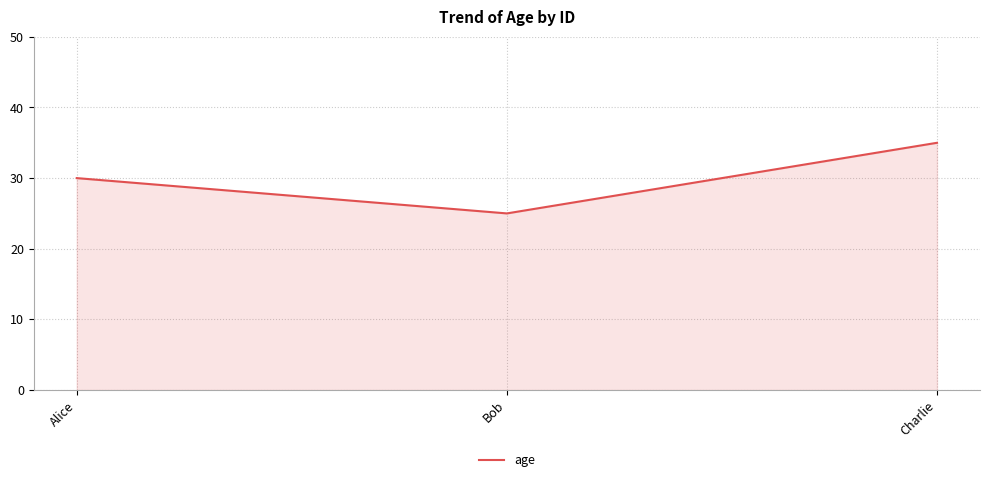

Rank the categories by value from lowest to highest.

Bob, Alice, Charlie